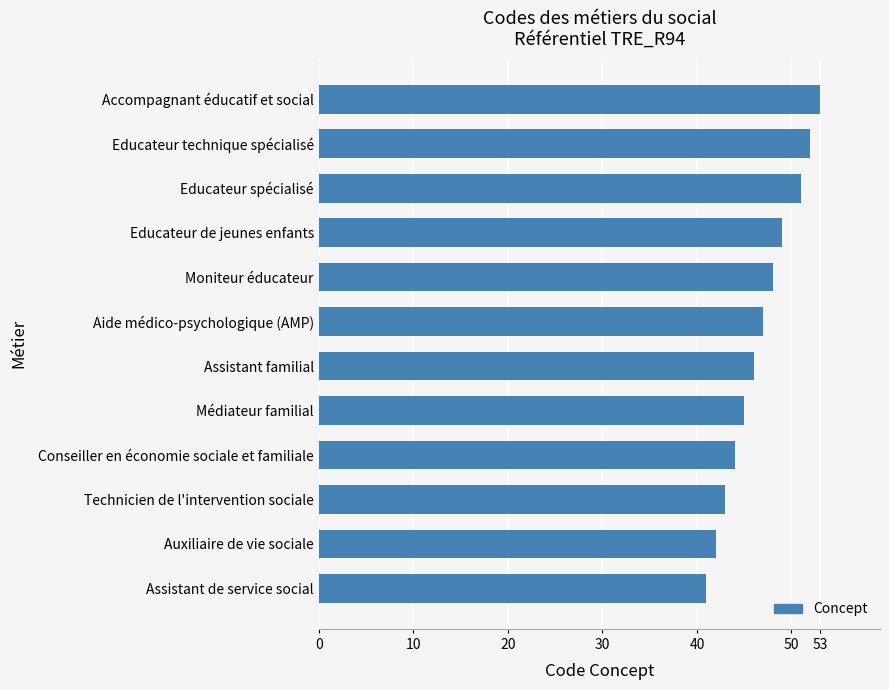

Between Moniteur éducateur and Technicien de l'intervention sociale, which is larger?

Moniteur éducateur